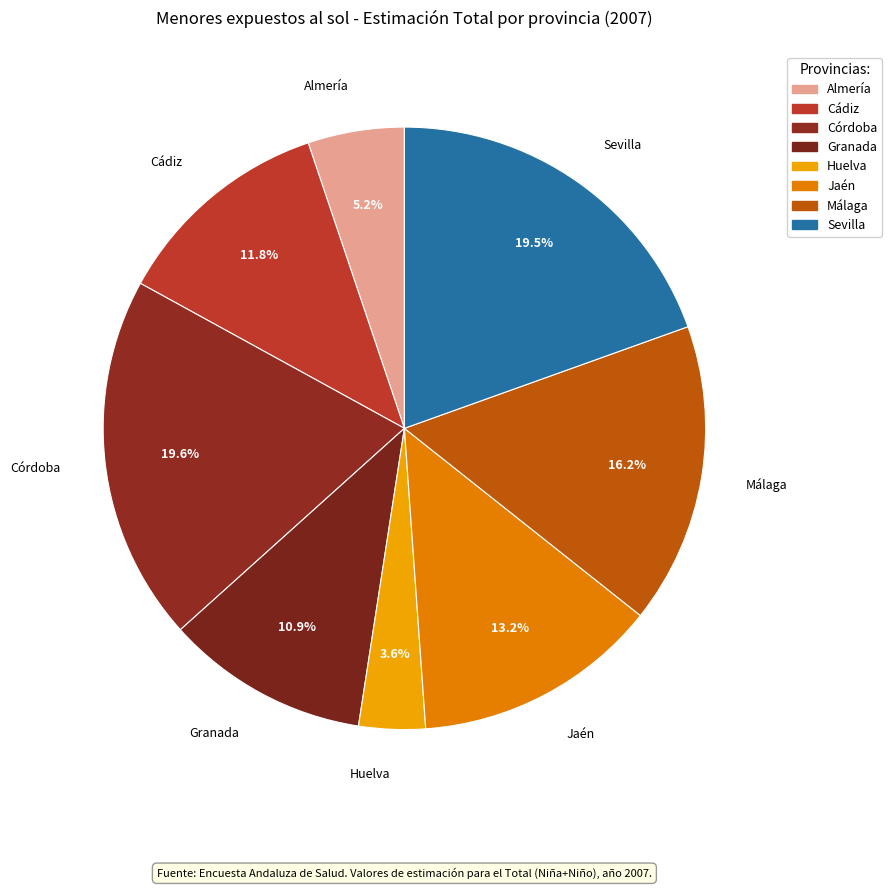

How many slices are in this pie chart?

8